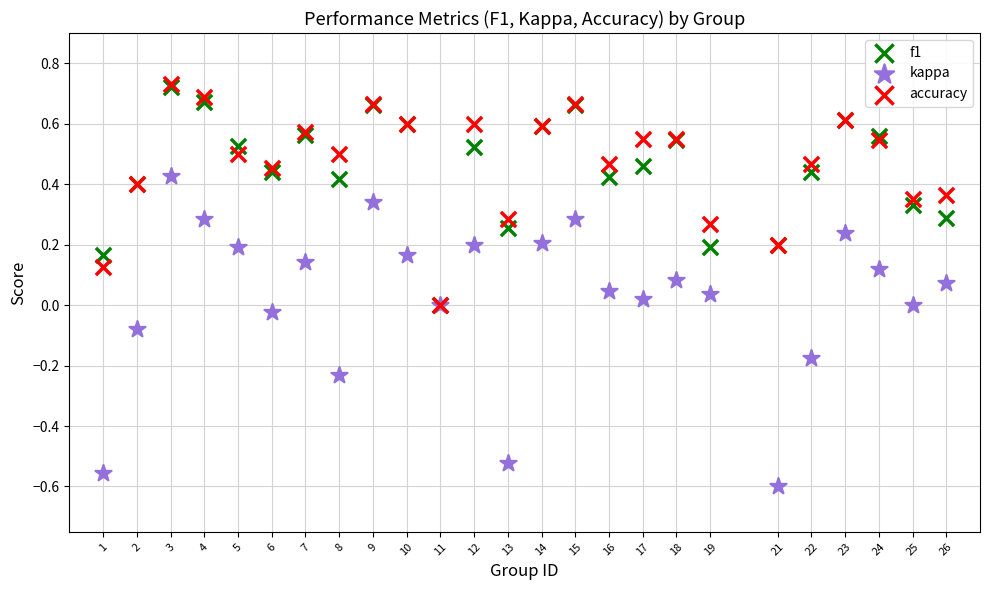

Which series has the widest spread of Y values?

kappa